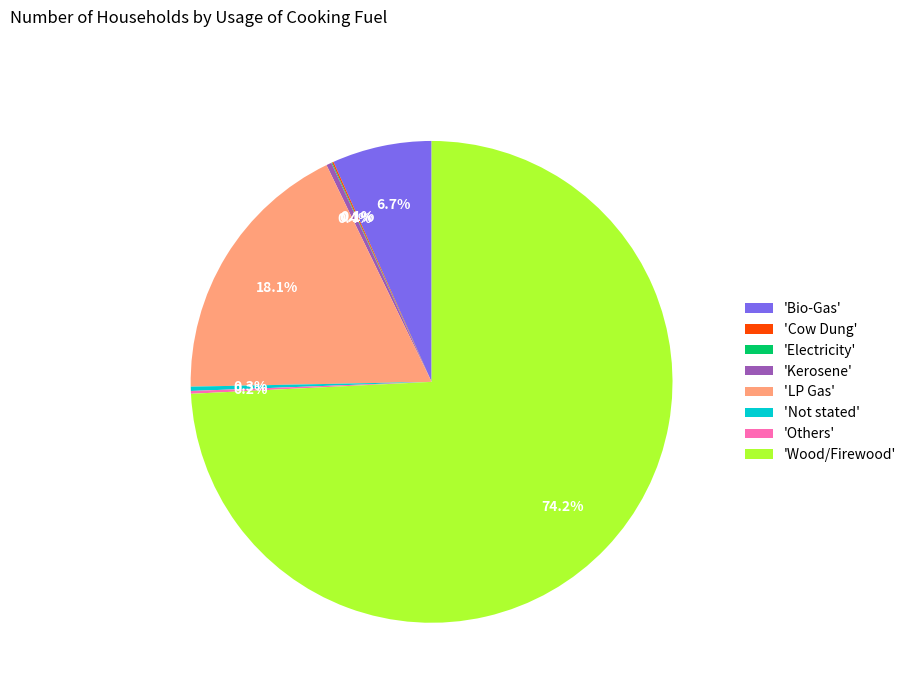

Between 'Wood/Firewood' and 'LP Gas', which is larger?

'Wood/Firewood'